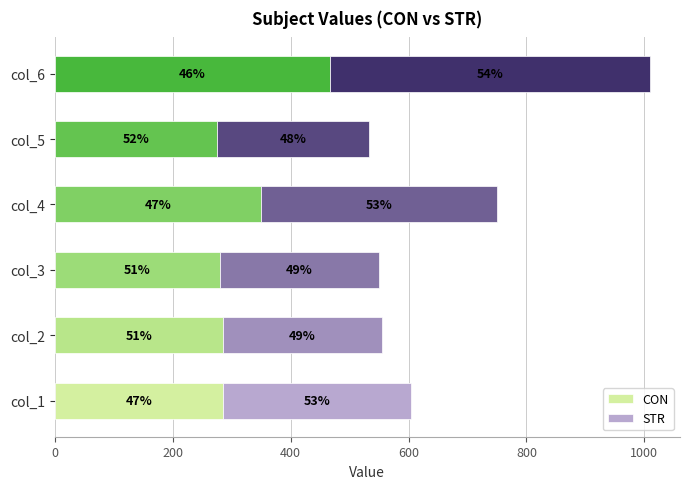

List the series in order of their overall mean, lowest first.

CON, STR